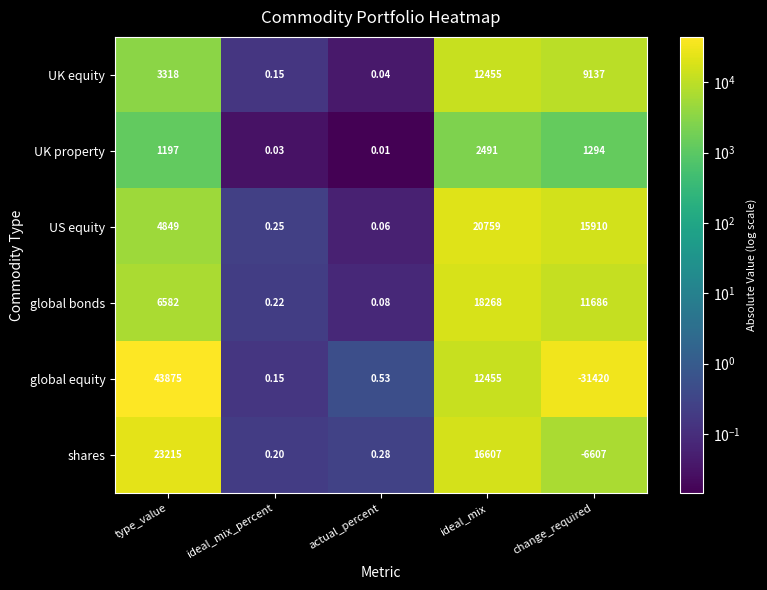

List the series in order of their peak value, highest first.

global equity, shares, US equity, global bonds, UK equity, UK property